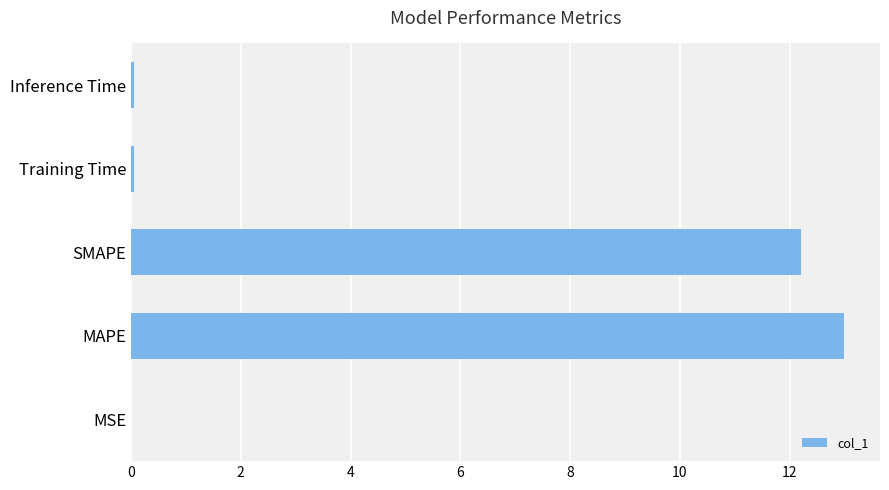

The chart shows a value of 0.0 at MSE. True or false?

True